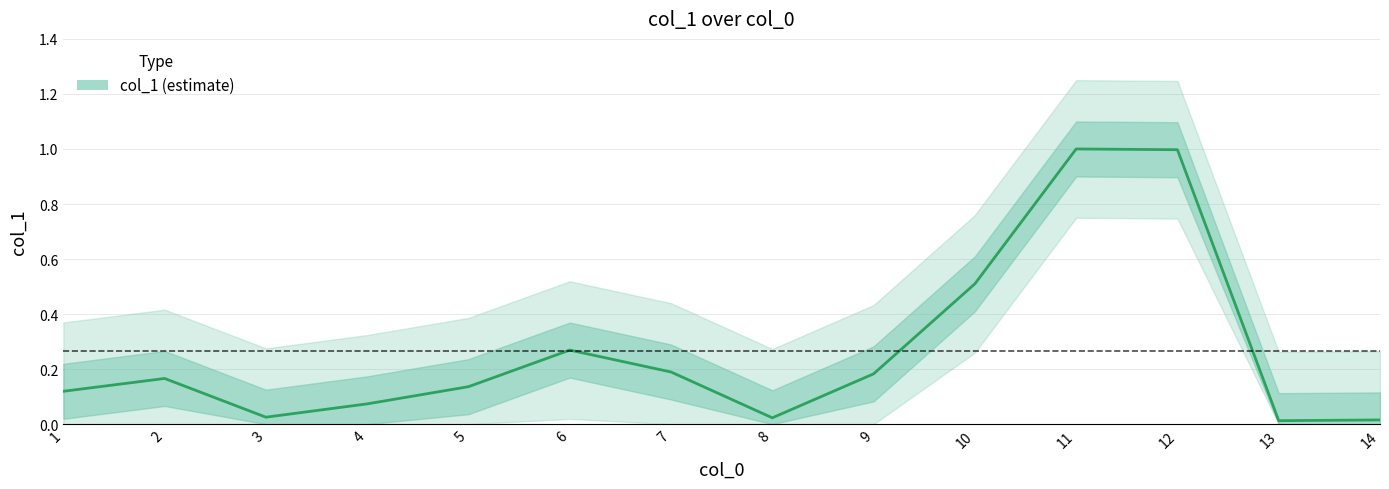

Reading left to right, list all the values displayed in this chart.

1=0.1	2=0.2	3=0.0	4=0.1	5=0.1	6=0.3	7=0.2	8=0.0	9=0.2	10=0.5	11=1.0	12=1.0	13=0.0	14=0.0